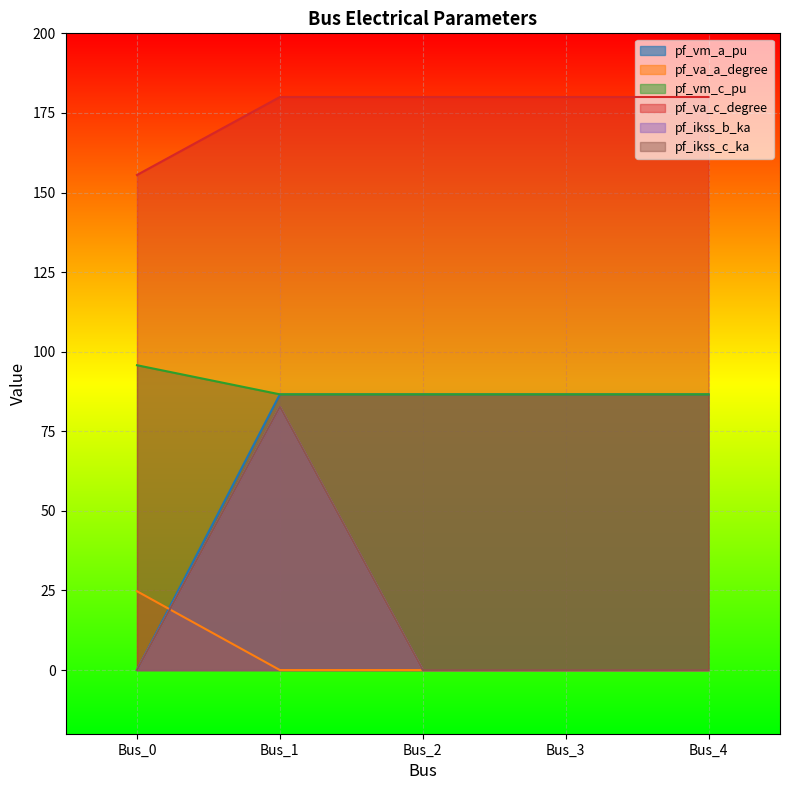

Does the chart display data point markers on the line(s)?

No